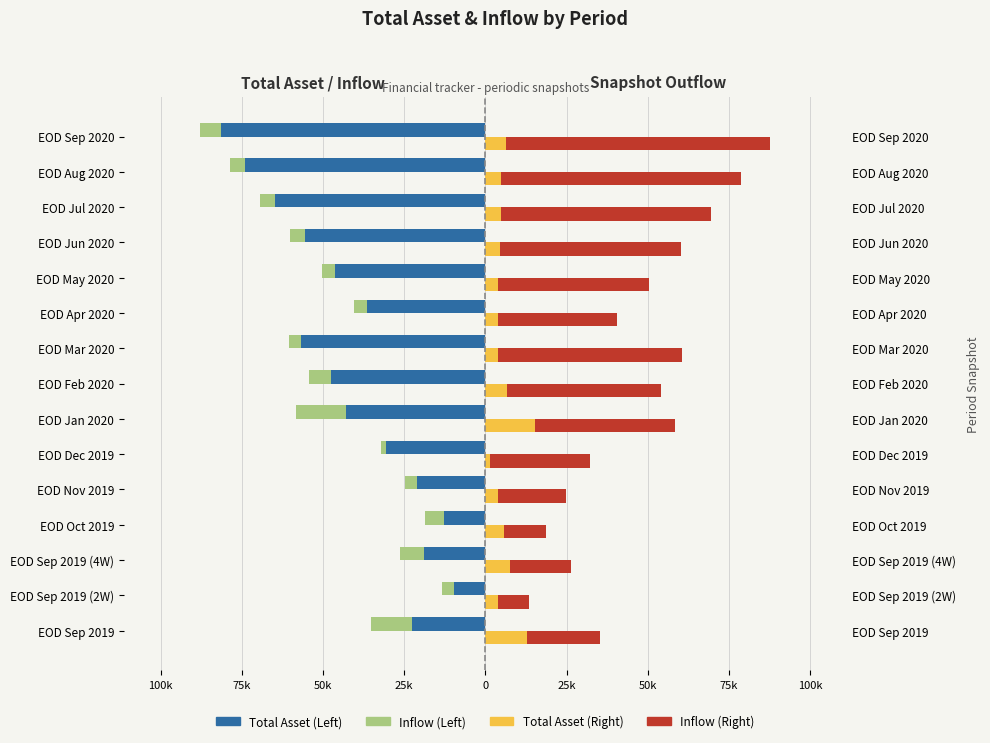

Does the chart contain any negative values?

Yes